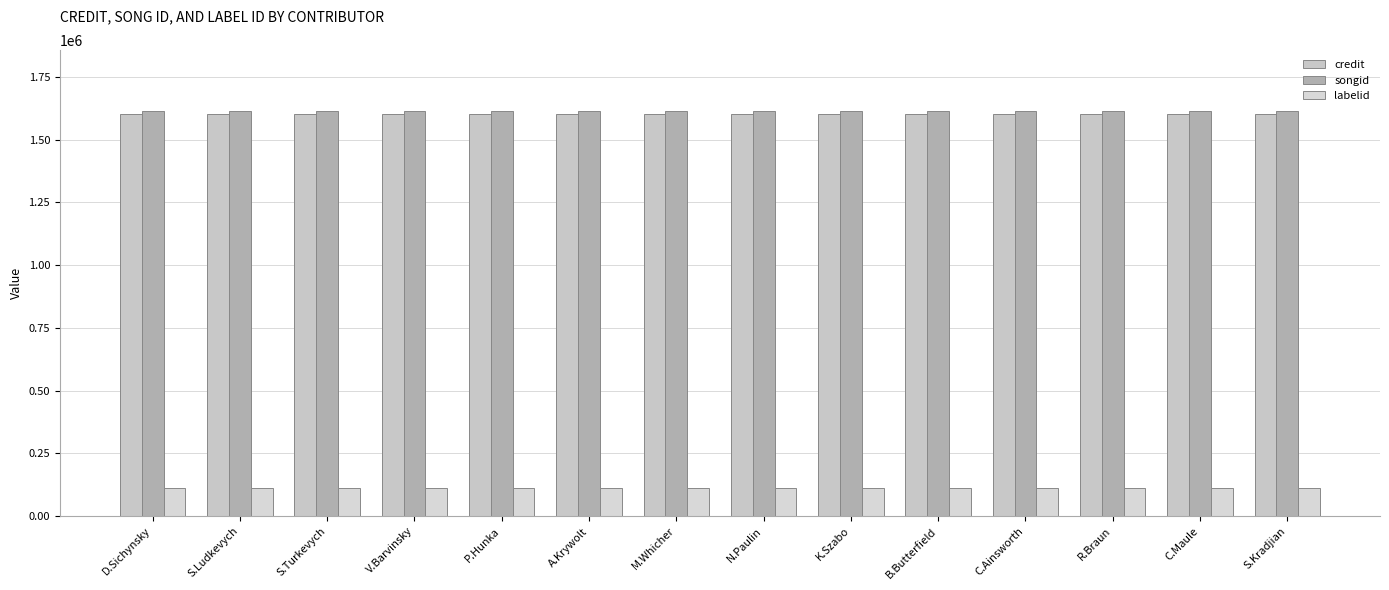

Reading left to right, transcribe all the data shown in this chart.

credit: D.Sichynsky=1600253	S.Ludkevych=1600253	S.Turkevych=1600253	V.Barvinsky=1600253	P.Hunka=1600253	A.Krywolt=1600253	M.Whicher=1600253	N.Paulin=1600253	K.Szabo=1600253	B.Butterfield=1600253	C.Ainsworth=1600253	R.Braun=1600253	C.Maule=1600253	S.Kradjian=1600253
songid: D.Sichynsky=1614002	S.Ludkevych=1614002	S.Turkevych=1614002	V.Barvinsky=1614002	P.Hunka=1614002	A.Krywolt=1614002	M.Whicher=1614002	N.Paulin=1614002	K.Szabo=1614002	B.Butterfield=1614002	C.Ainsworth=1614002	R.Braun=1614002	C.Maule=1614002	S.Kradjian=1614002
labelid: D.Sichynsky=114223	S.Ludkevych=114223	S.Turkevych=114223	V.Barvinsky=114223	P.Hunka=114223	A.Krywolt=114223	M.Whicher=114223	N.Paulin=114223	K.Szabo=114223	B.Butterfield=114223	C.Ainsworth=114223	R.Braun=114223	C.Maule=114223	S.Kradjian=114223